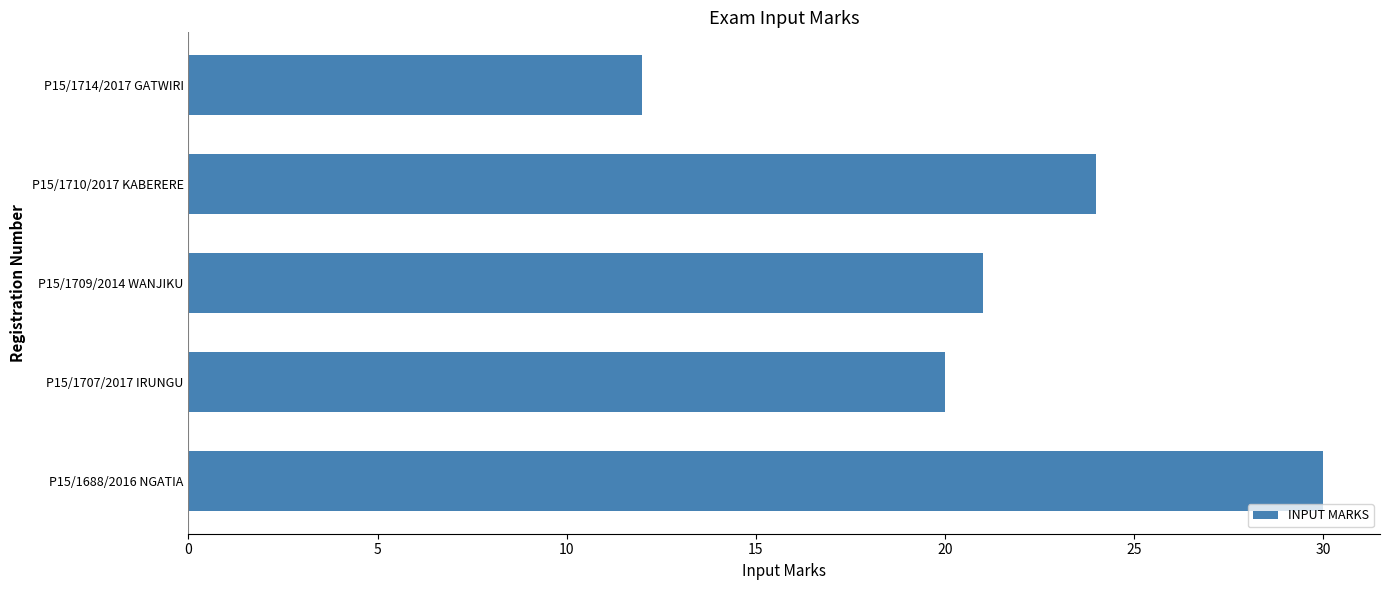

How many data points are less than 21?

2